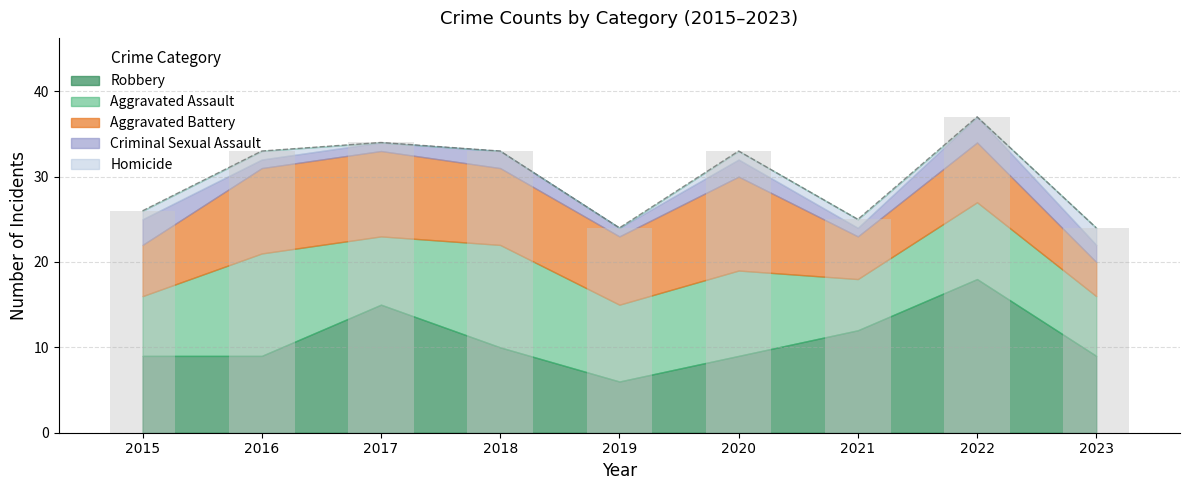

Count the number of data series in this chart.

5